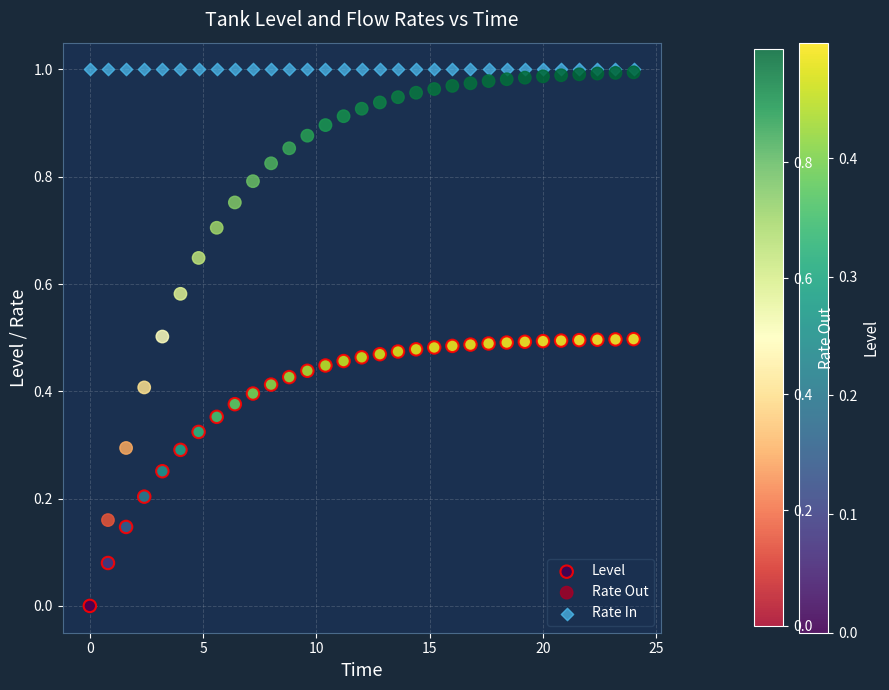

What are all the series names shown in the legend?

Level, Rate Out, Rate In